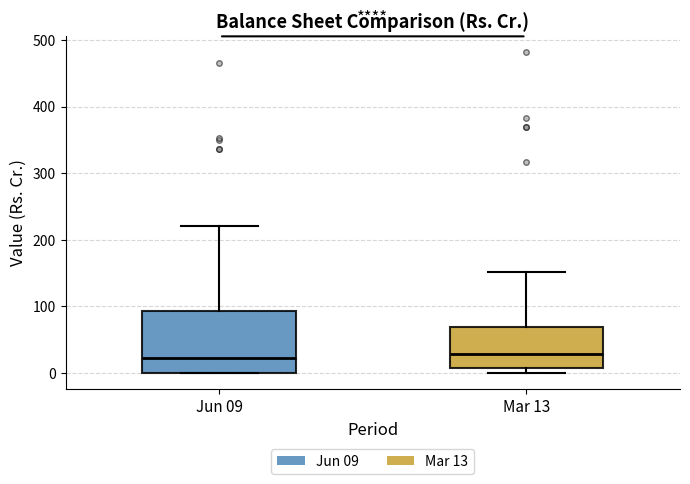

Where does the median line of the box for Jun 09 sit on the y-axis? The values are not printed on the chart, so give them approximately, as read against the axis.

20